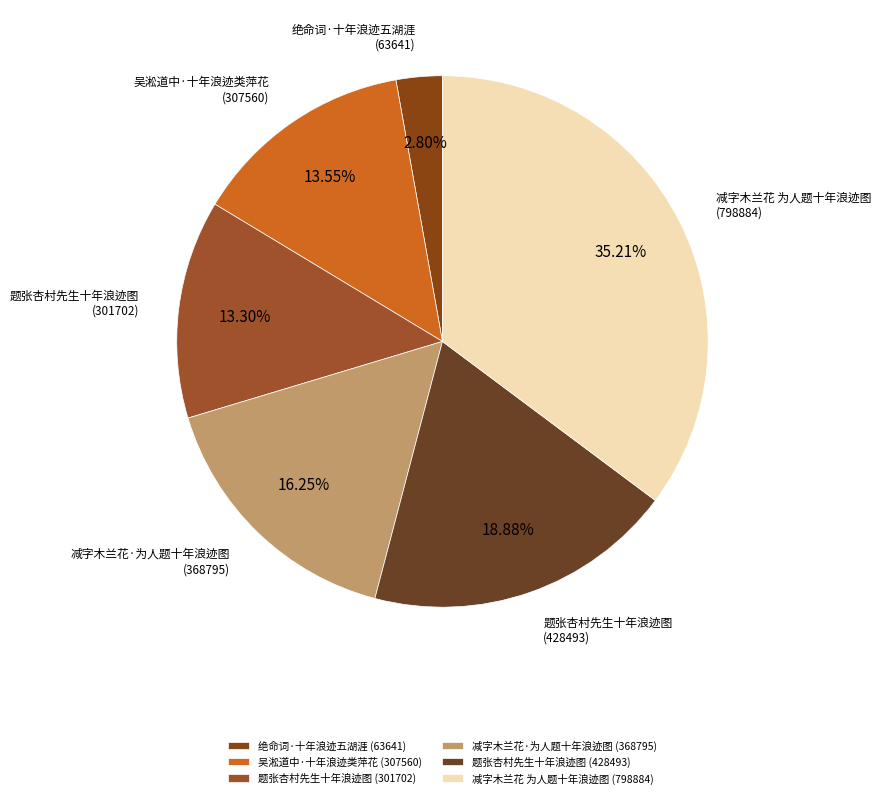

Which category has the smallest portion of the pie?

绝命词·十年浪迹五湖涯